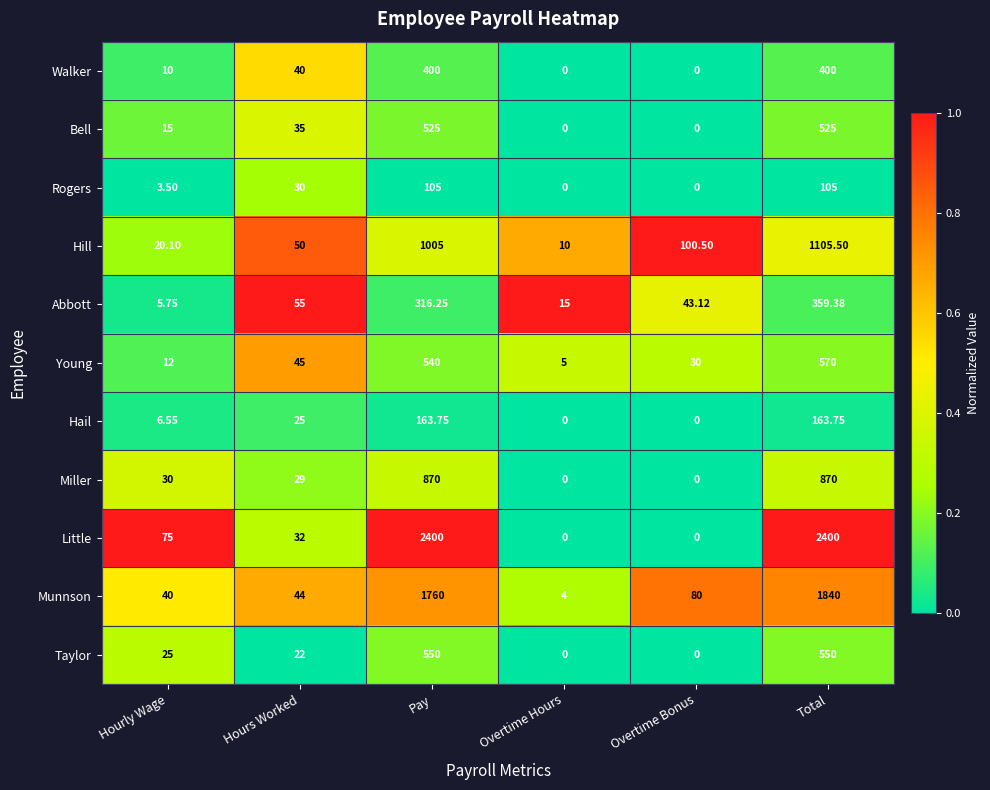

At which category is the sum across all series the highest?

Total